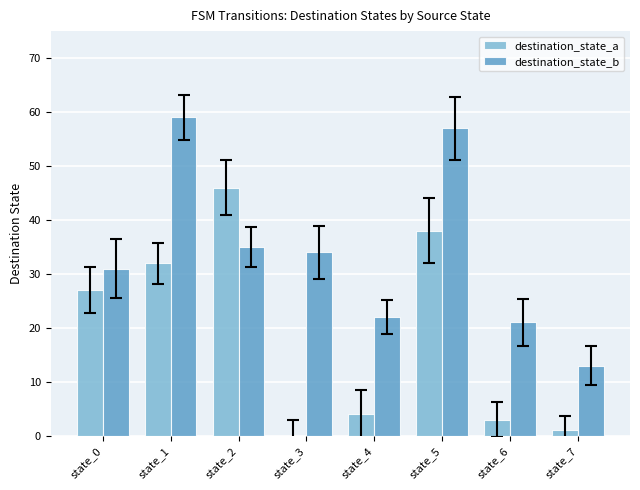

The value of destination_state_a at state_2 is 30. True or false?

False